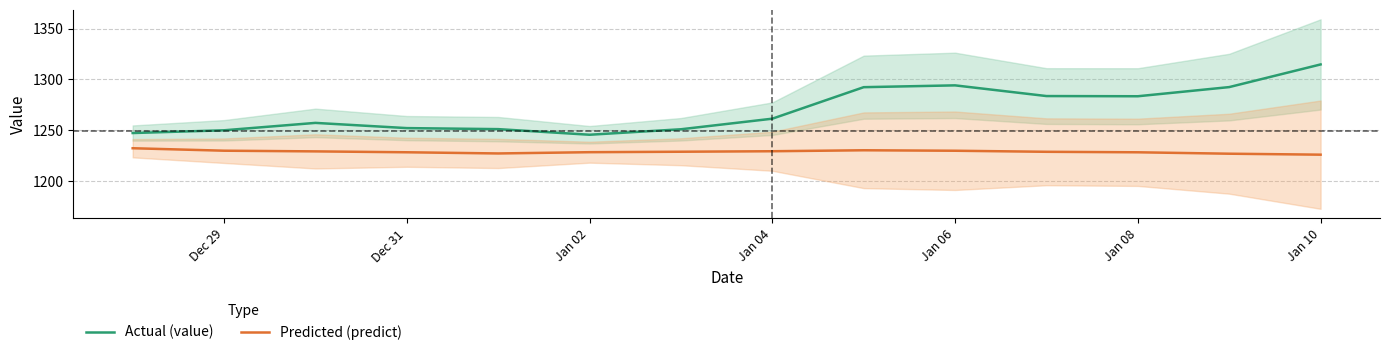

What is the minimum value for Predicted (predict)?

1226.0